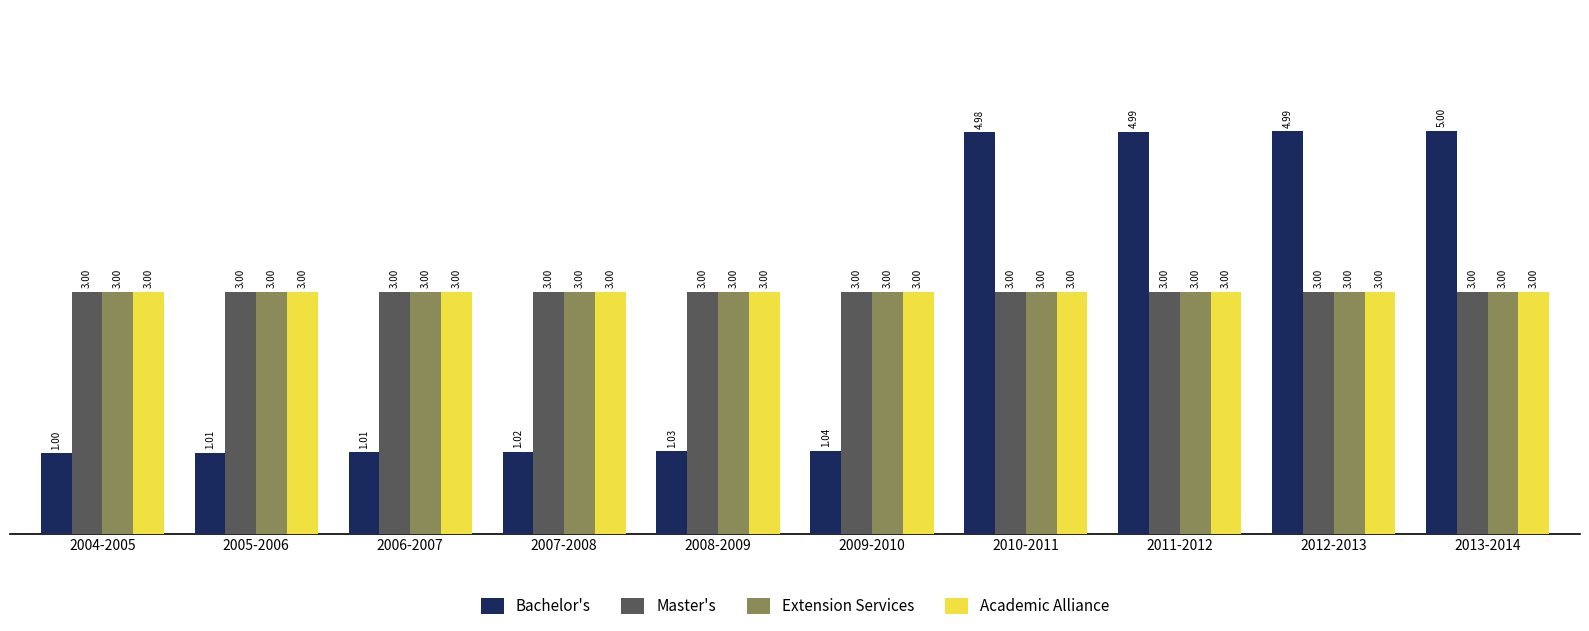

True or false: Academic Alliance has a value of 3.0 at 2010-2011.

True